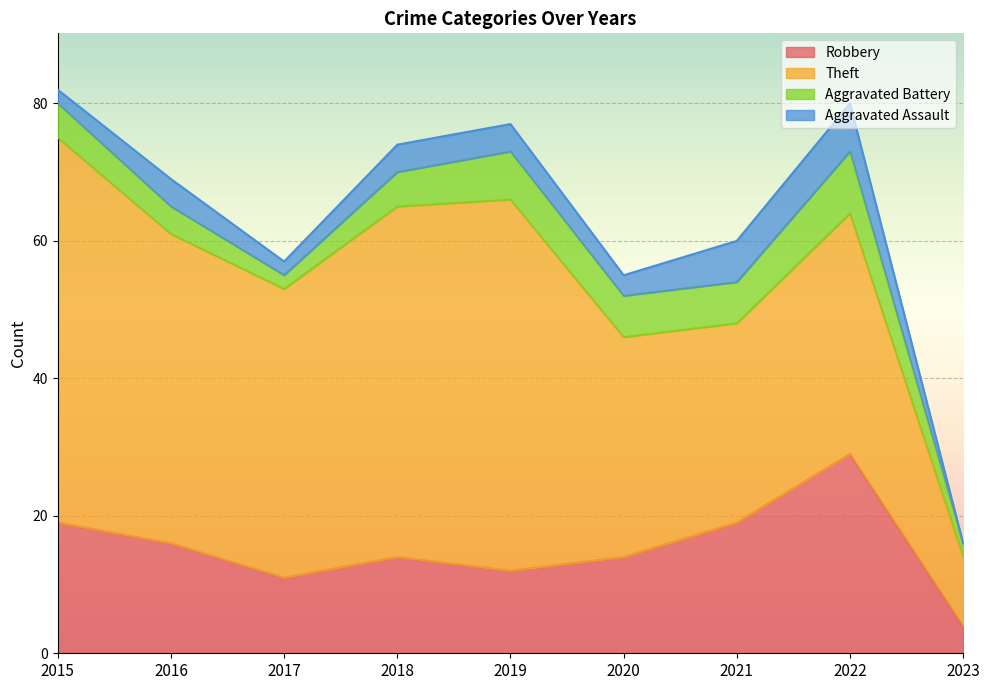

The value of Theft at 2017 is 18. True or false?

False